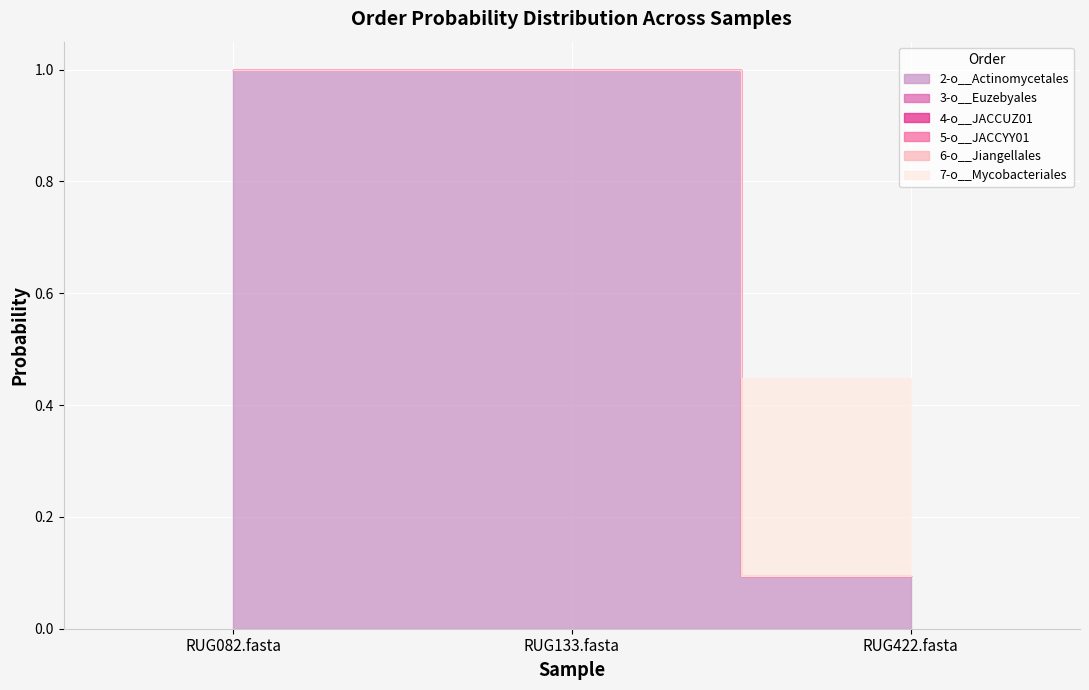

Rank the series at RUG082.fasta from lowest to highest value.

3-o__Euzebyales, 5-o__JACCYY01, 6-o__Jiangellales, 4-o__JACCUZ01, 7-o__Mycobacteriales, 2-o__Actinomycetales